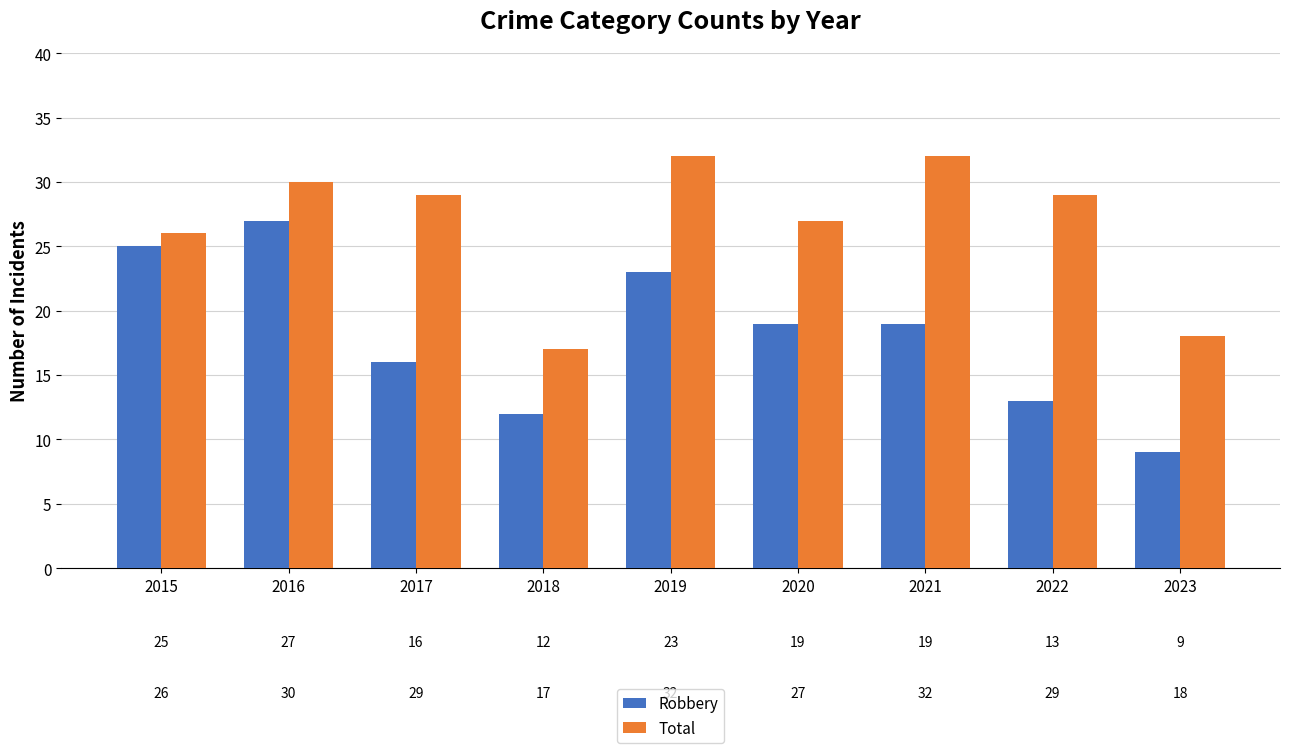

Which label corresponds to the smallest value in the chart?

2023